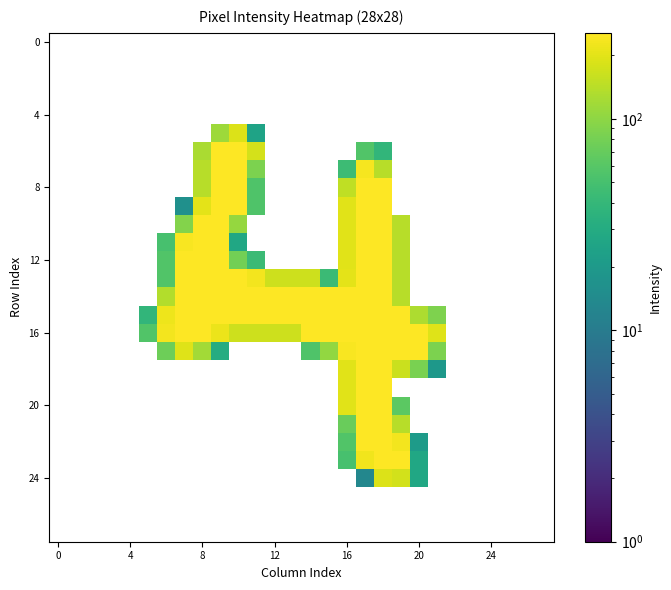

Count the number of data series in this chart.

28